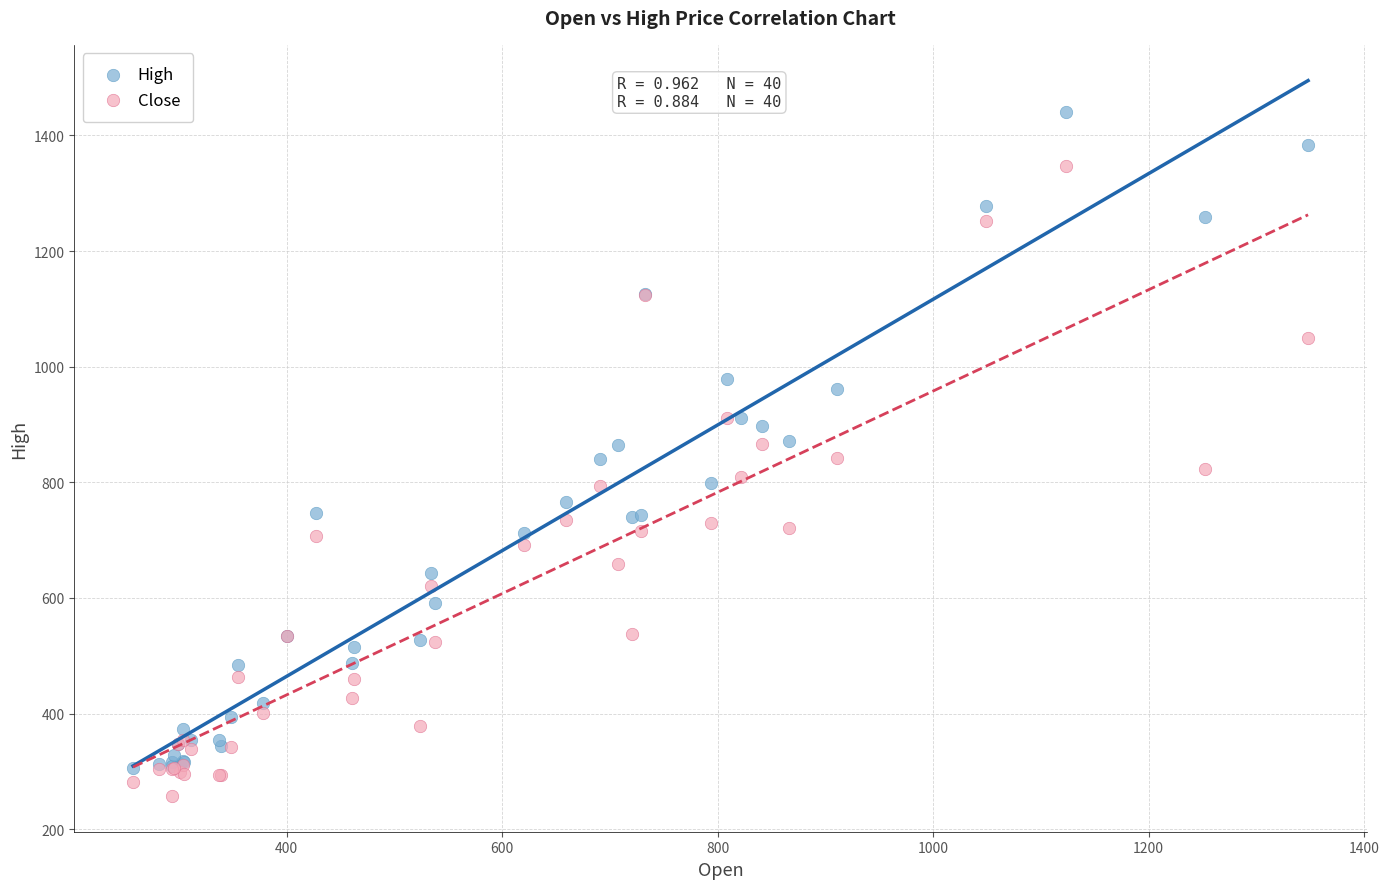

Which series contains the highest Y value?

High